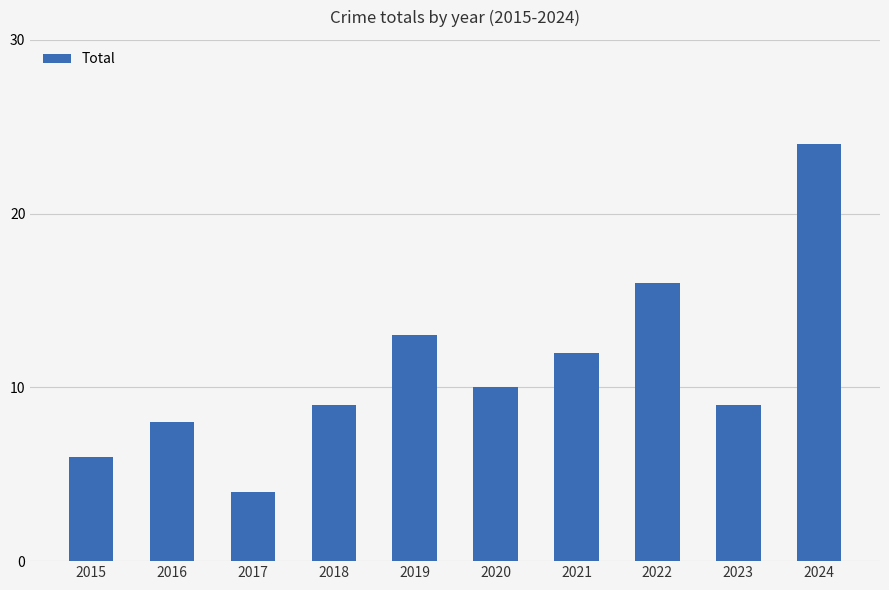

Which category has the highest value across all series?

2024